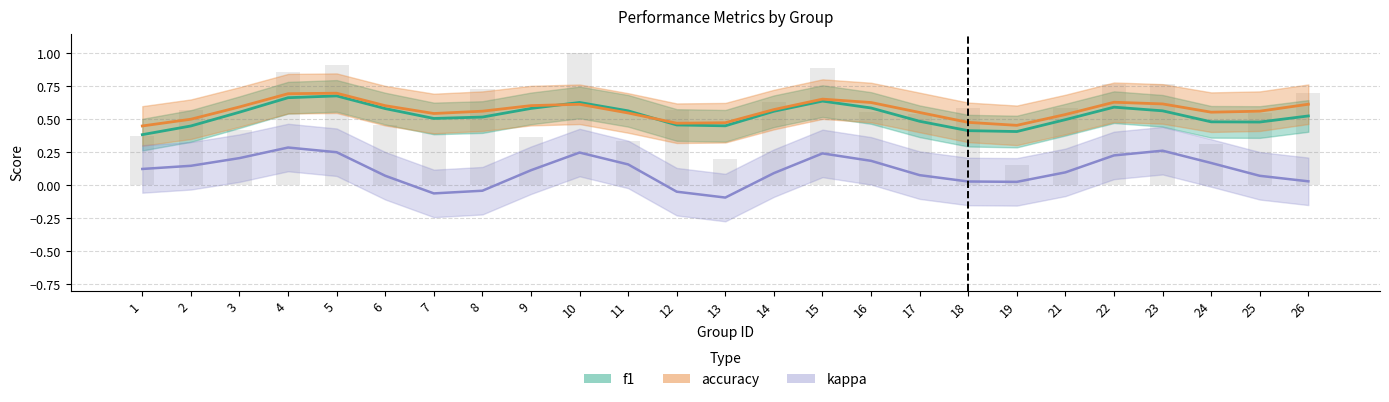

What are all the series names shown in the legend?

f1, accuracy, kappa